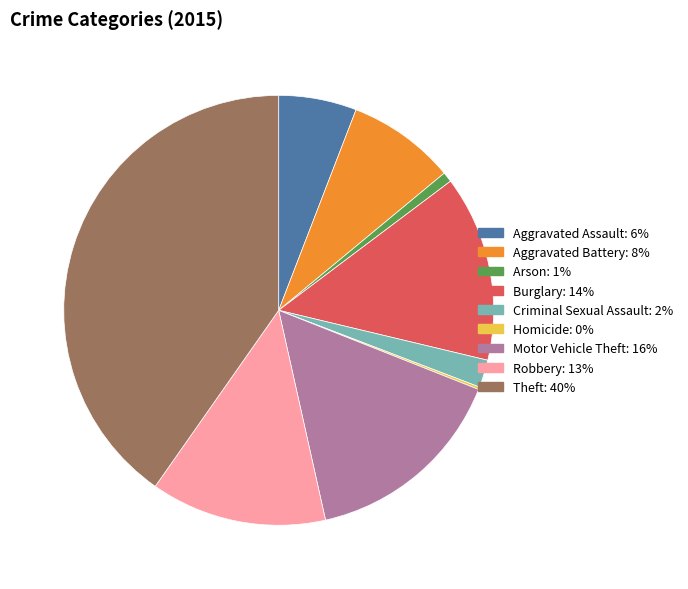

Which category has the biggest portion of the pie?

Theft